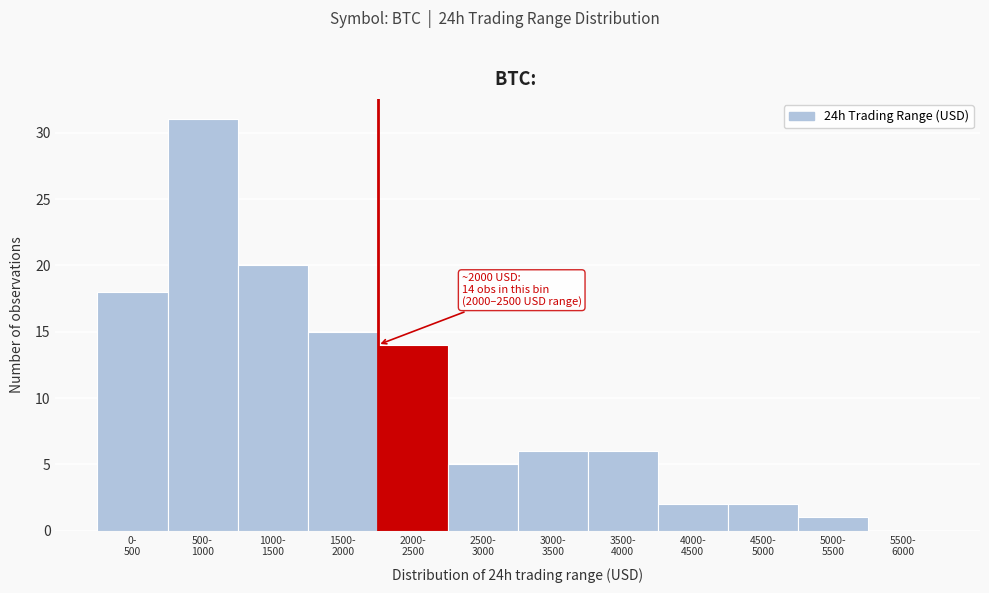

What is the sum of all values?

120